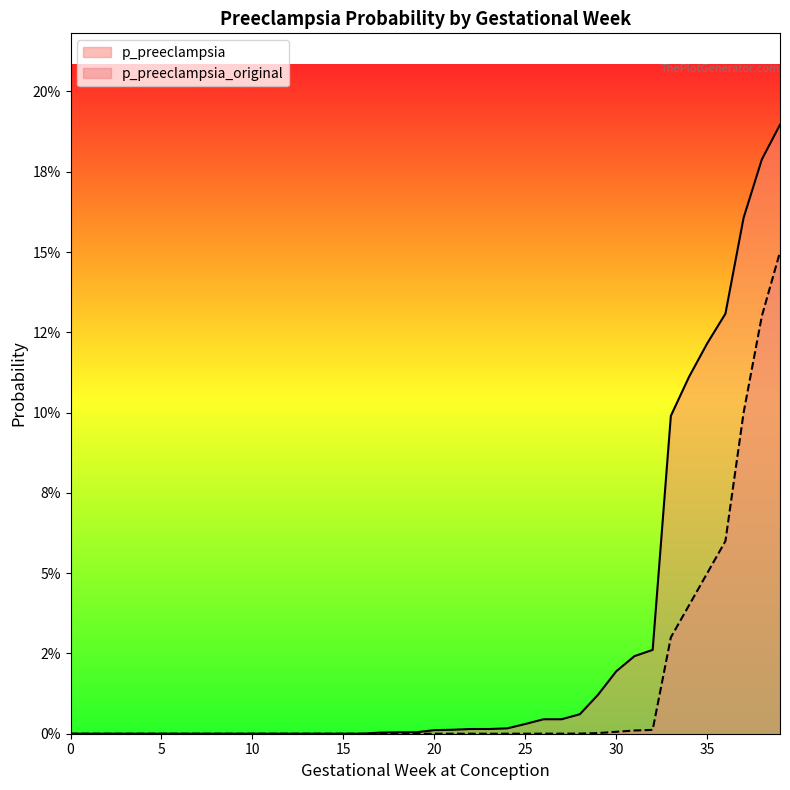

True or false: p_preeclampsia and p_preeclampsia_original intersect in this chart.

False